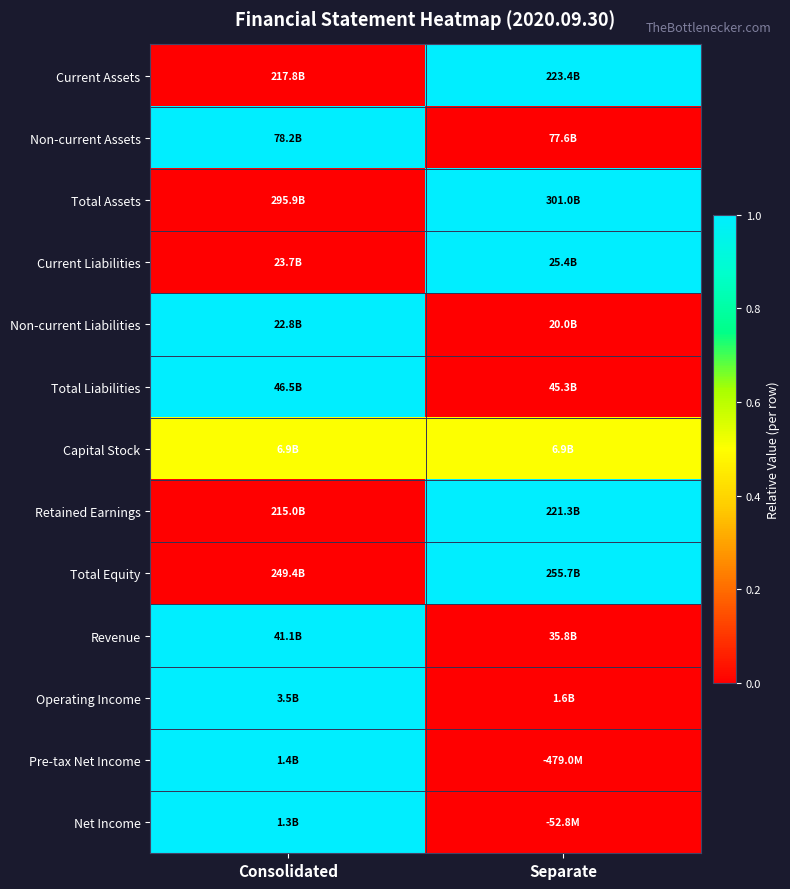

What is the difference between the highest and lowest values at Separate?

1.0